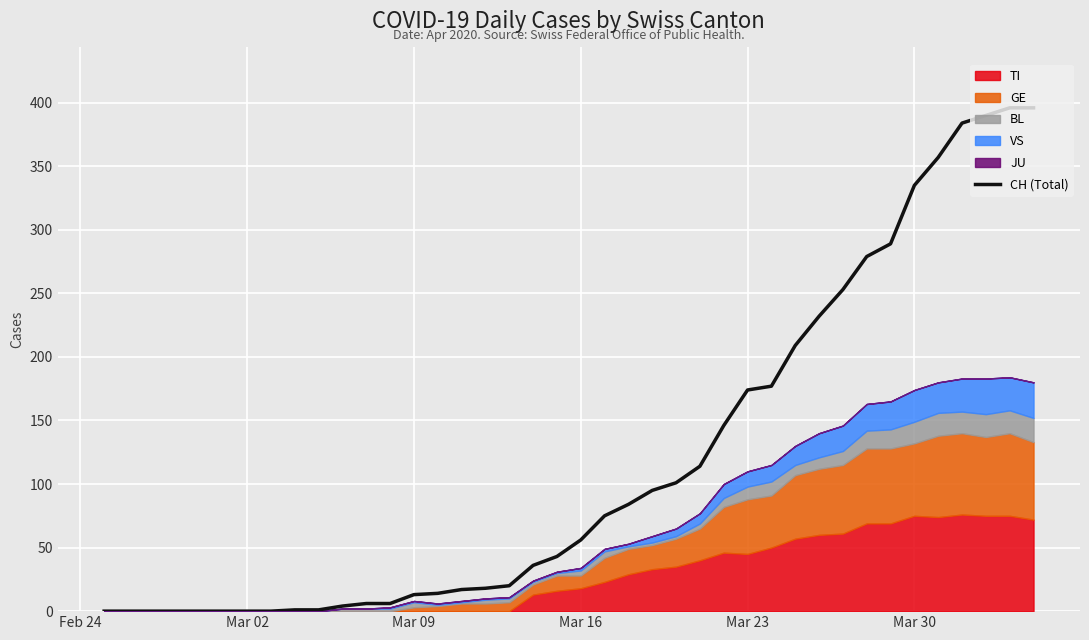

How many categories are shown in the chart?

40